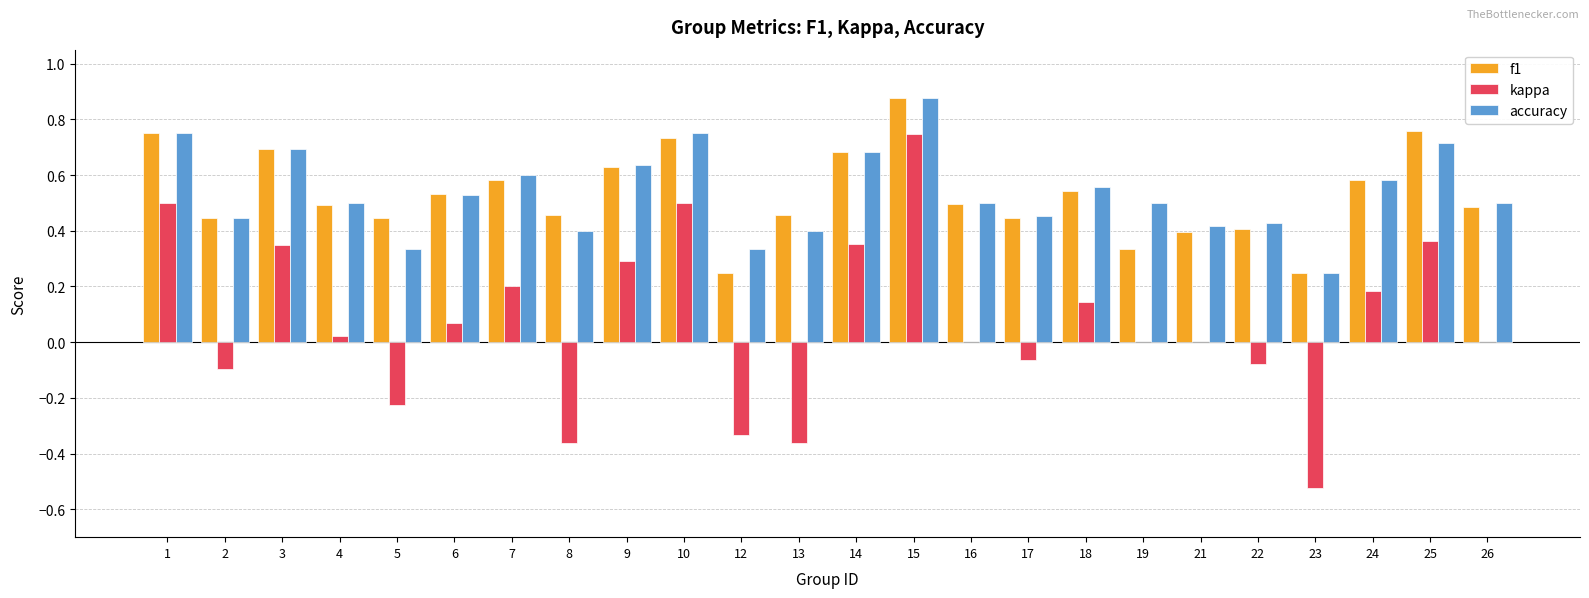

Between 13 and 15, which series saw the biggest shift?

kappa